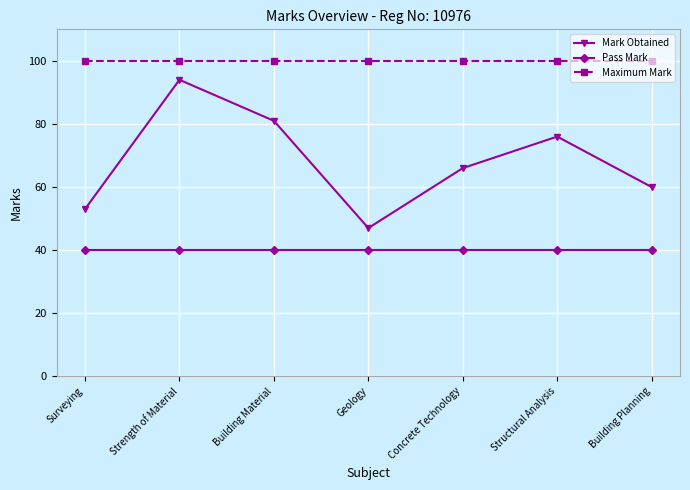

What is the value of the Mark Obtained point at the 1st from the left?

53